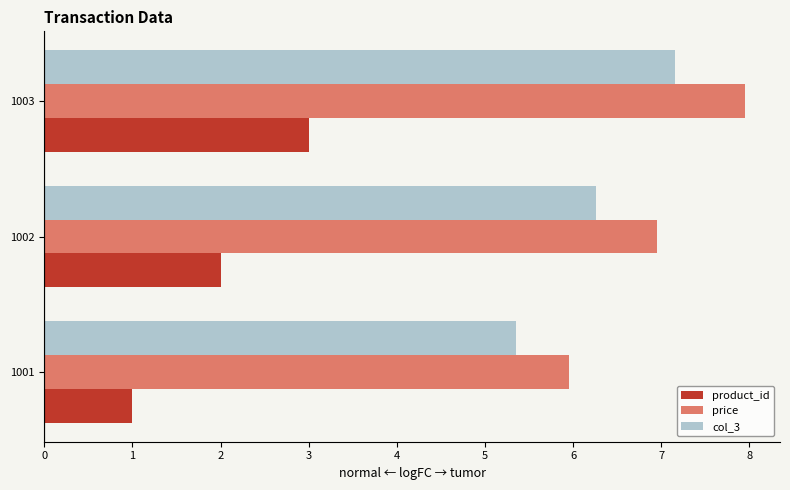

What is the difference between the second highest and minimum values in the col_3 series?

0.9